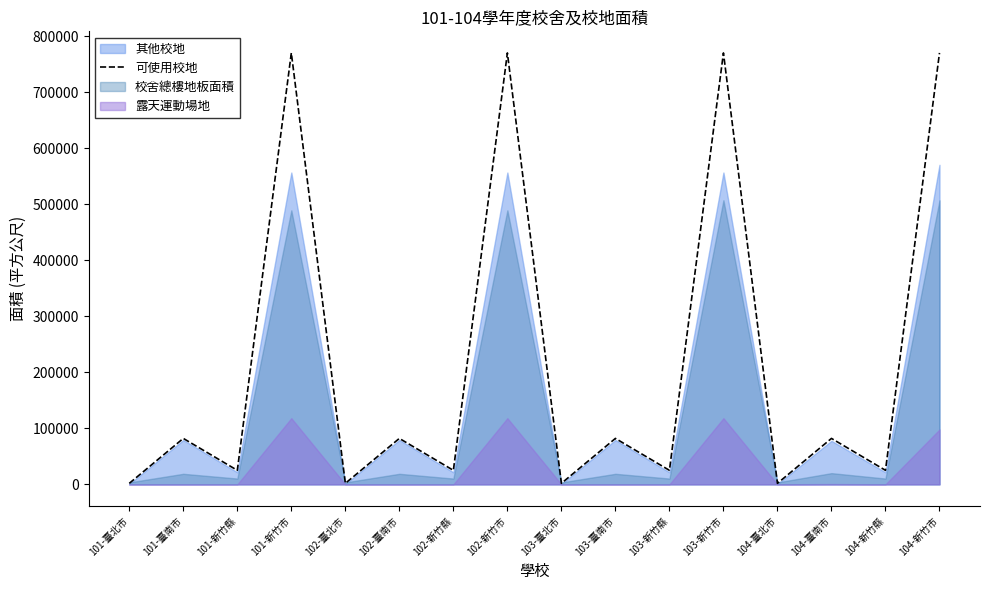

How many points are lower than both their immediate neighbors (excluding endpoints)?

7